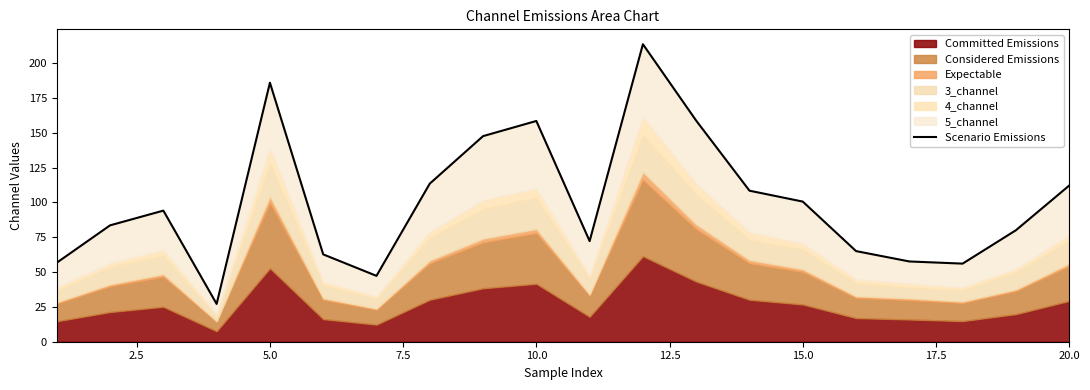

How many values are below 94?

10